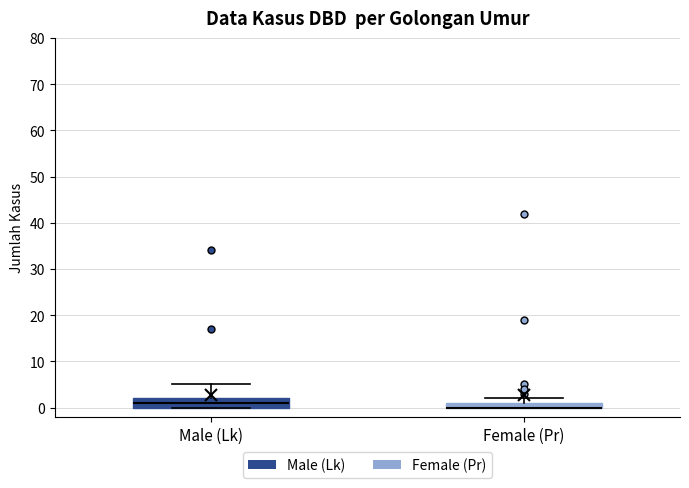

Which box is the tallest, from its lower edge to its upper edge?

Male (Lk)